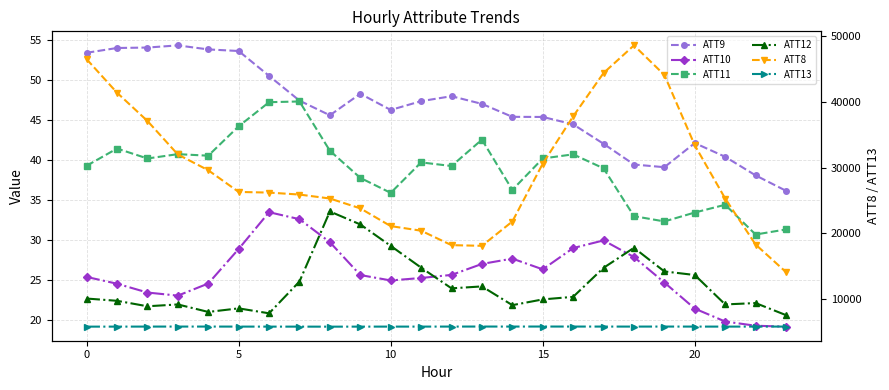

Count the number of categories in the chart.

24